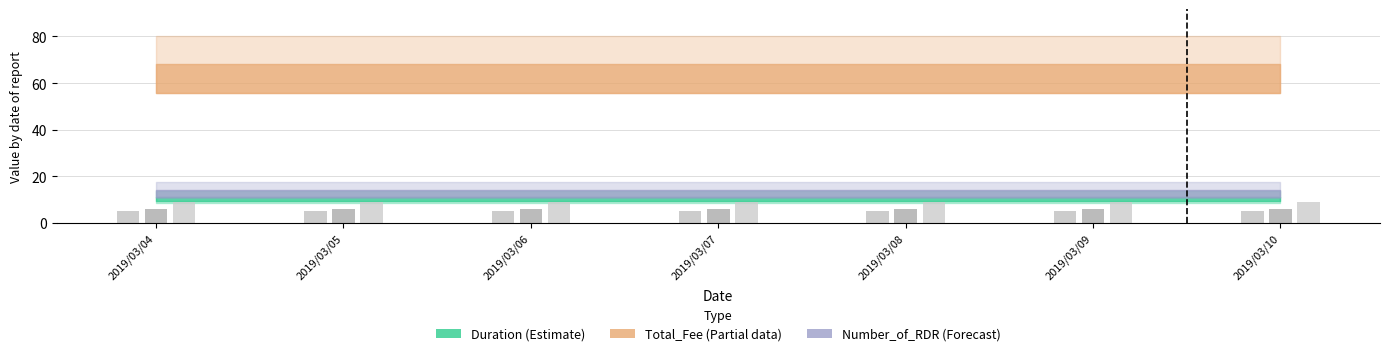

The Times_of_On Off series shows 6 at 2019/03/04. True or false?

True